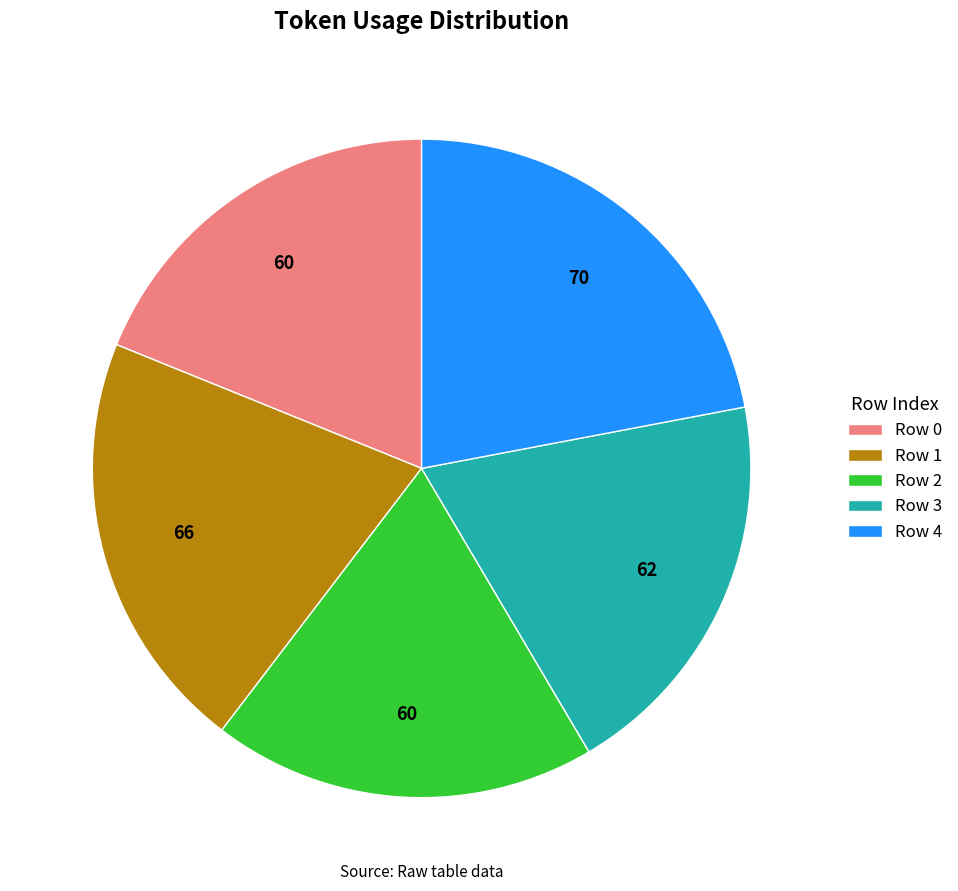

Combined, do Row 0 and Row 1 account for over 50%?

No